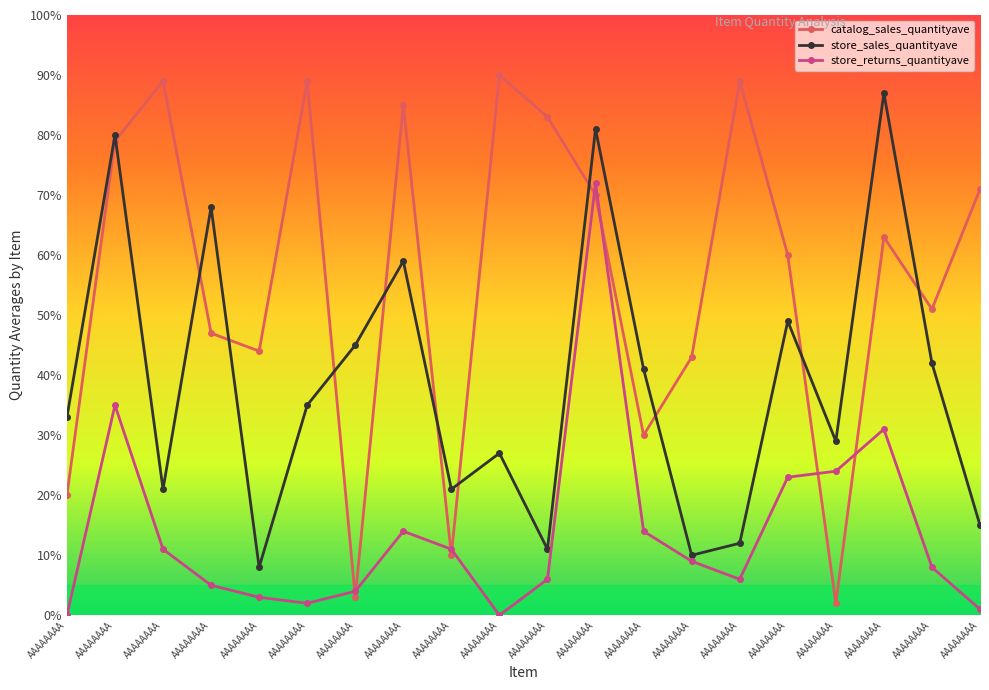

Where does the store_returns_quantityave series first go above 9?

AAAAAAAA